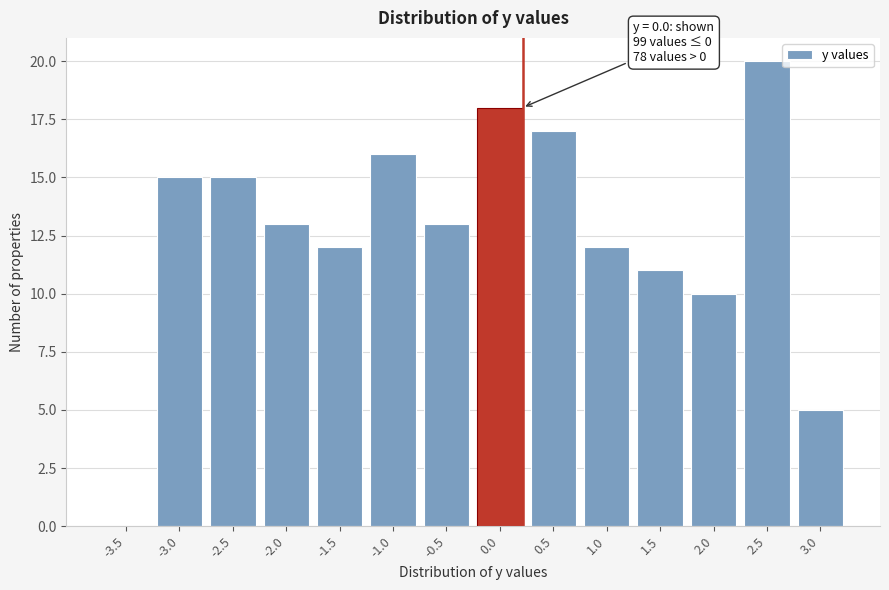

Reading right to left, what are all the values shown in this chart?

3.0=5	2.5=20	2.0=10	1.5=11	1.0=12	0.5=17	0.0=18	-0.5=13	-1.0=16	-1.5=12	-2.0=13	-2.5=15	-3.0=15	-3.5=0